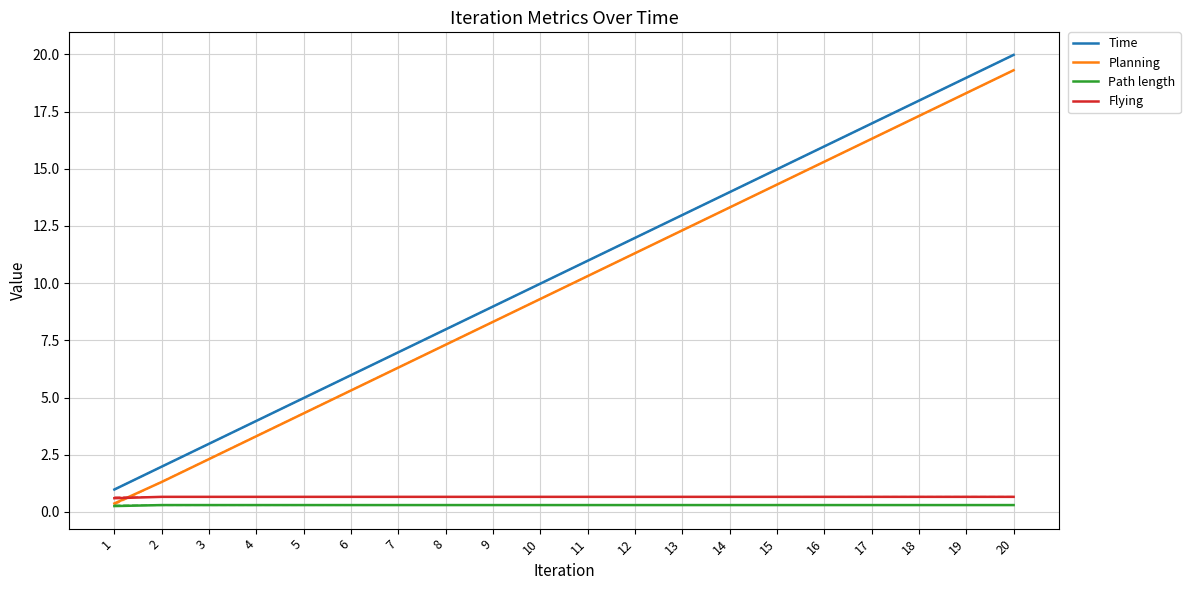

Reading left to right, extract all data points from this chart.

Time: 1.0	2.0	3.0	4.0	5.0	6.0	7.0	8.0	9.0	10.0	11.0	12.0	13.0	14.0	15.0	16.0	17.0	18.0	19.0	20.0
Planning: 0.4	1.3	2.3	3.3	4.3	5.3	6.3	7.3	8.3	9.3	10.3	11.3	12.3	13.3	14.3	15.3	16.3	17.3	18.3	19.3
Path length: 0.3	0.3	0.3	0.3	0.3	0.3	0.3	0.3	0.3	0.3	0.3	0.3	0.3	0.3	0.3	0.3	0.3	0.3	0.3	0.3
Flying: 0.6	0.7	0.7	0.7	0.7	0.7	0.7	0.7	0.7	0.7	0.7	0.7	0.7	0.7	0.7	0.7	0.7	0.7	0.7	0.7